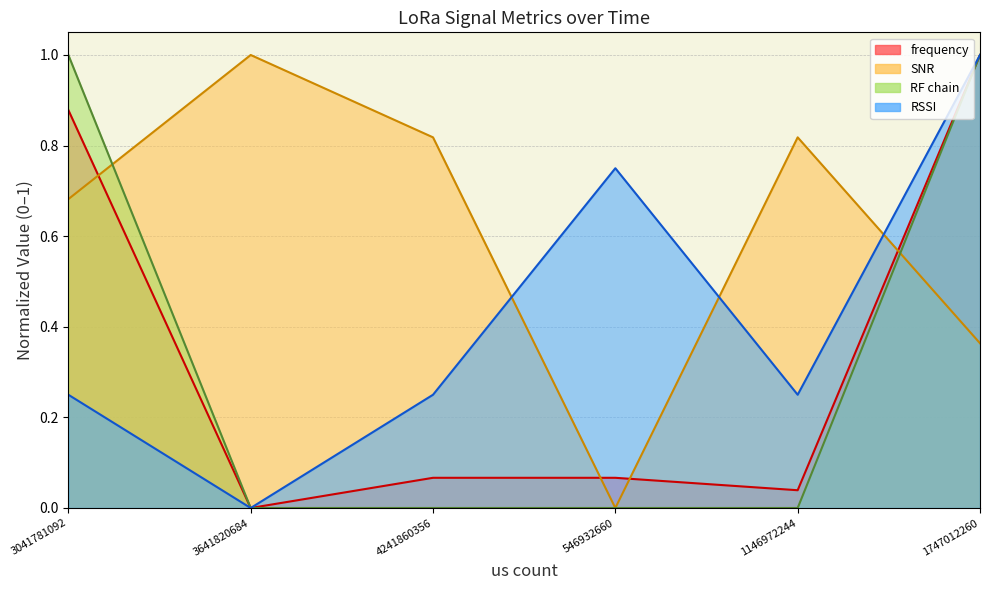

How many SNR values are between 0 and 1?

6